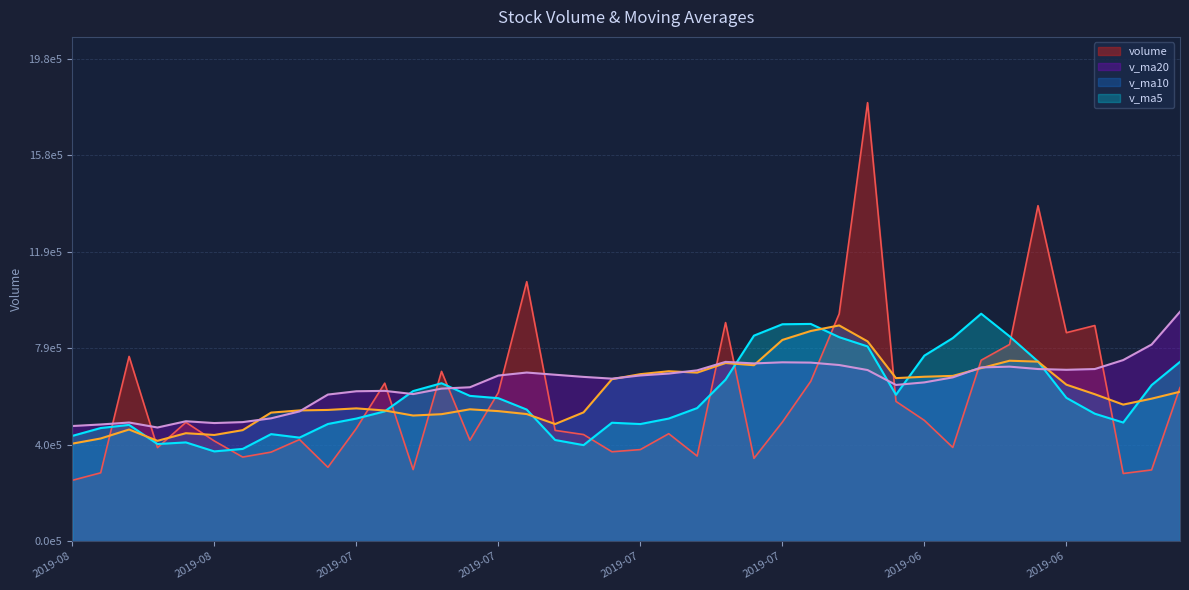

How many intersections are there between v_ma20 and volume?

14